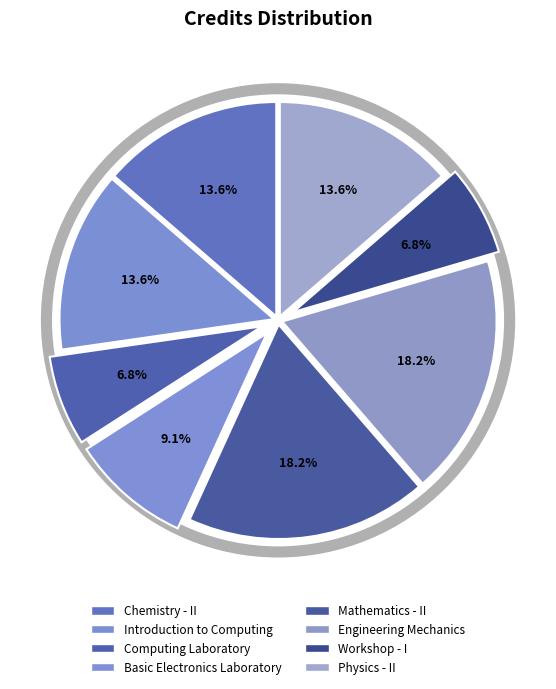

How many segments does this pie chart have?

8